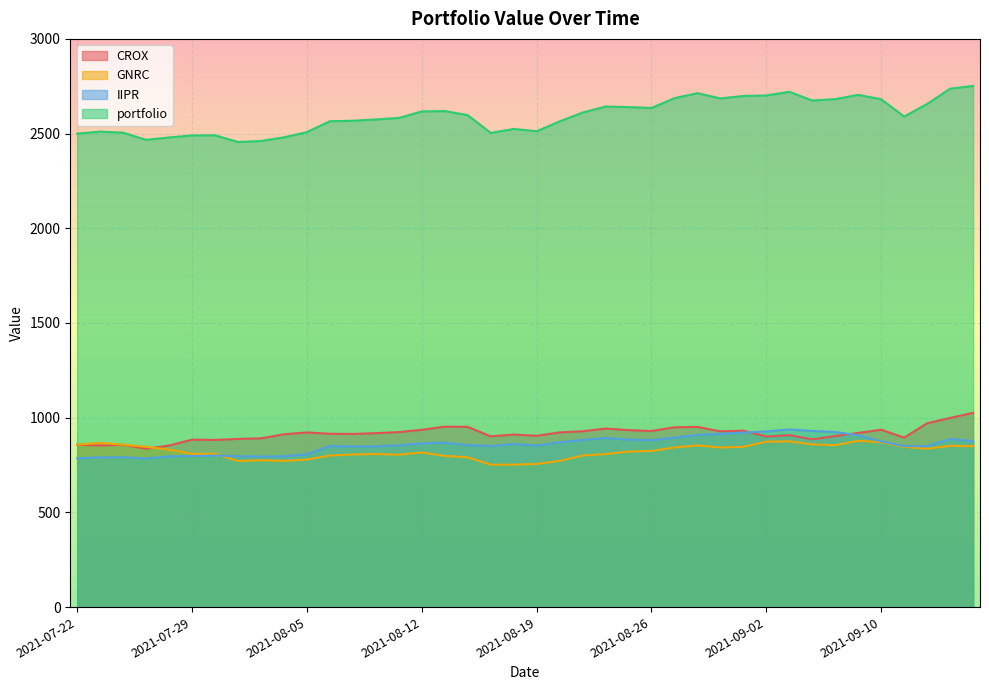

How many lines are shown in the chart?

4